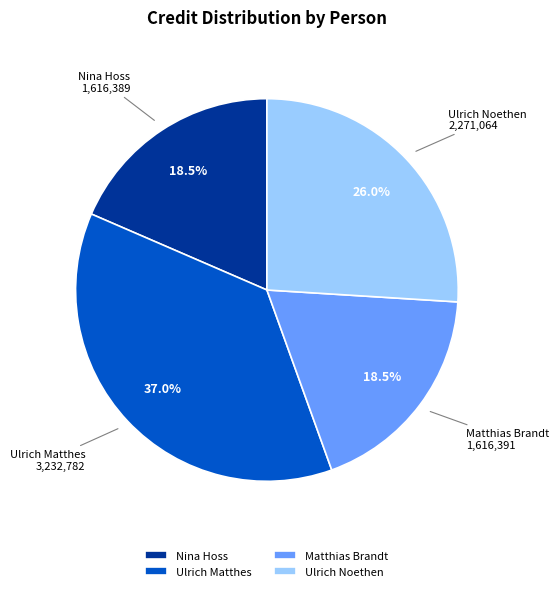

Does any single category account for the majority?

No